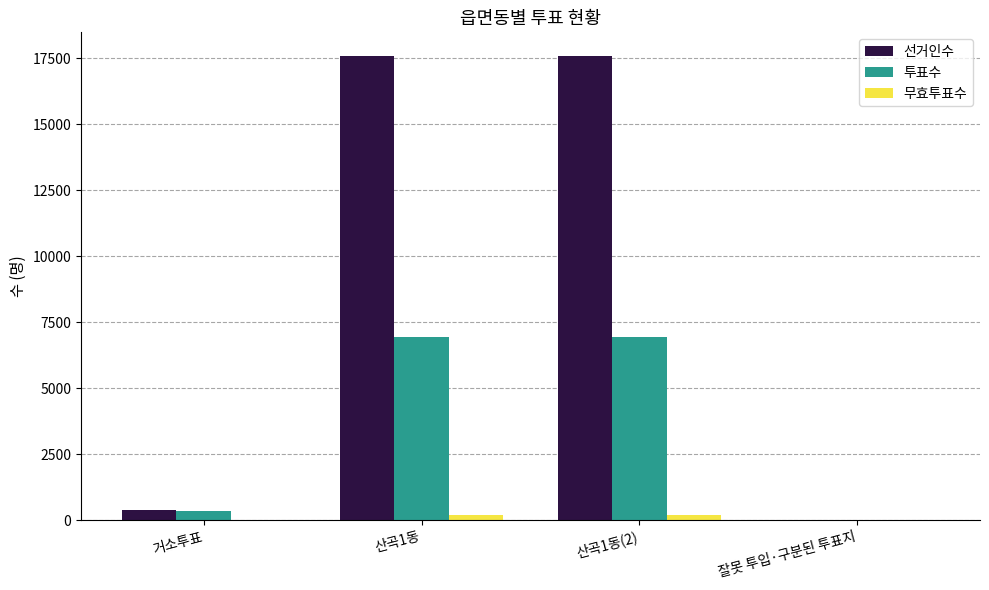

The value of 선거인수 at 잘못 투입·구분된 투표지 is 9126. True or false?

False